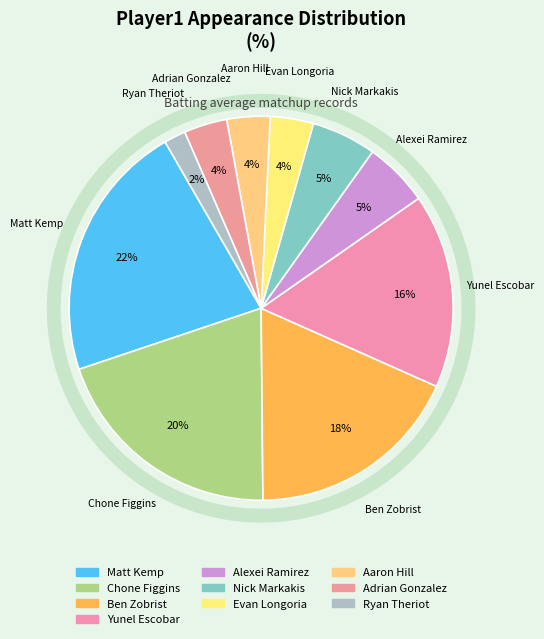

How many slices are in this pie chart?

10